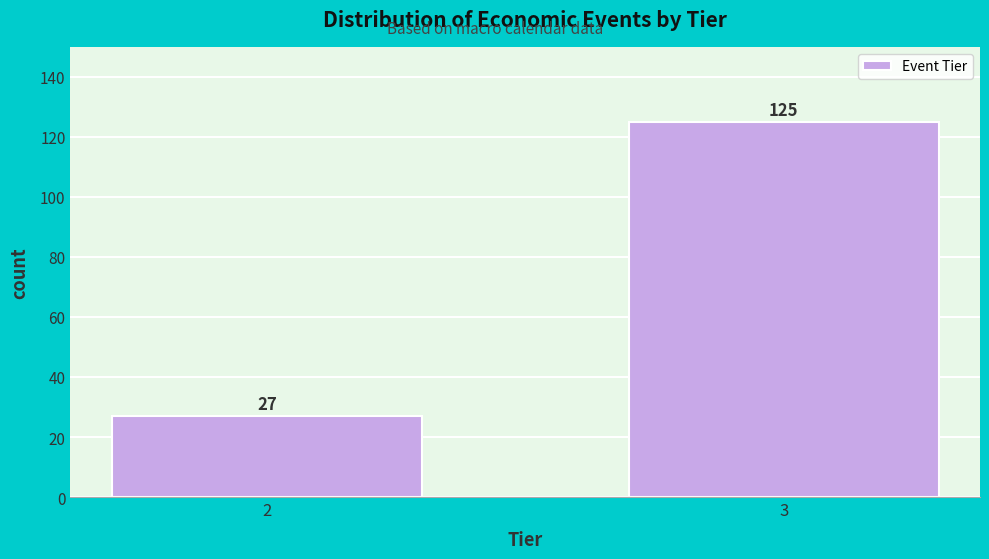

Reading right to left, transcribe all the data shown in this chart.

125	27